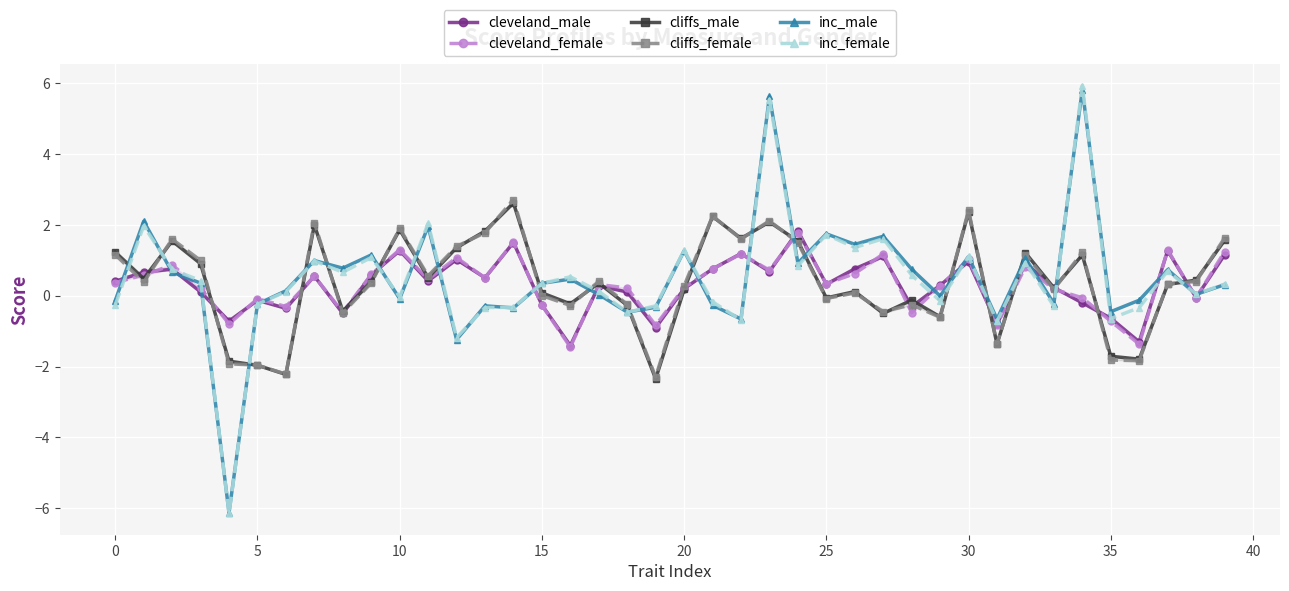

True or false: inc_female has more than 0 points higher than both neighbors.

True